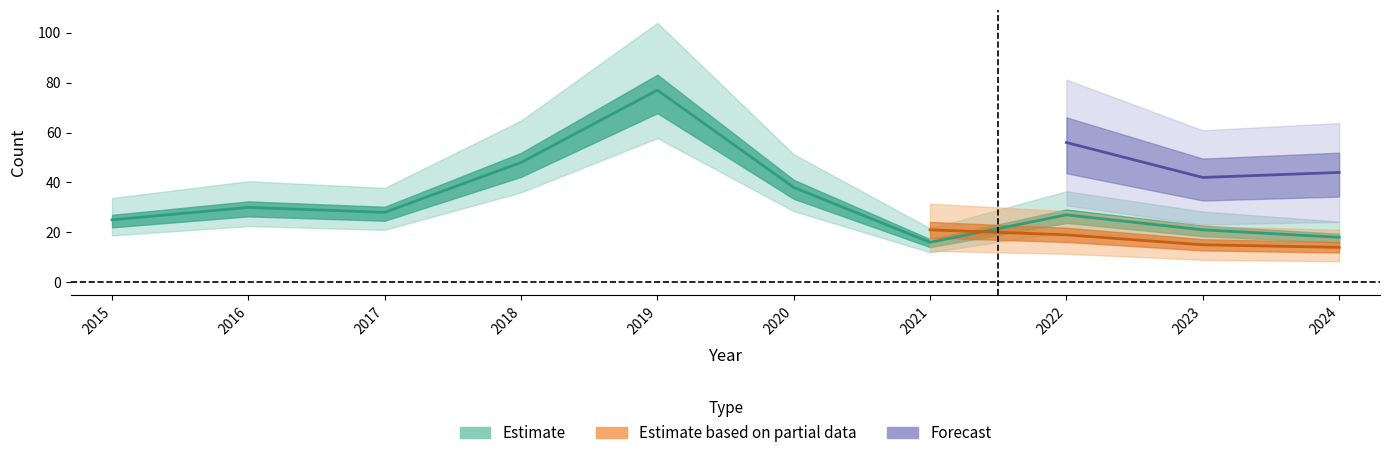

What is the sum of the values at 2024 and 2017?

46